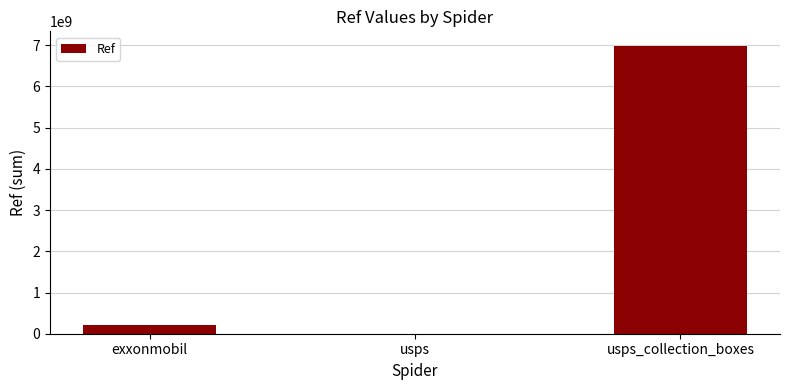

How many categories are shown in the chart?

3